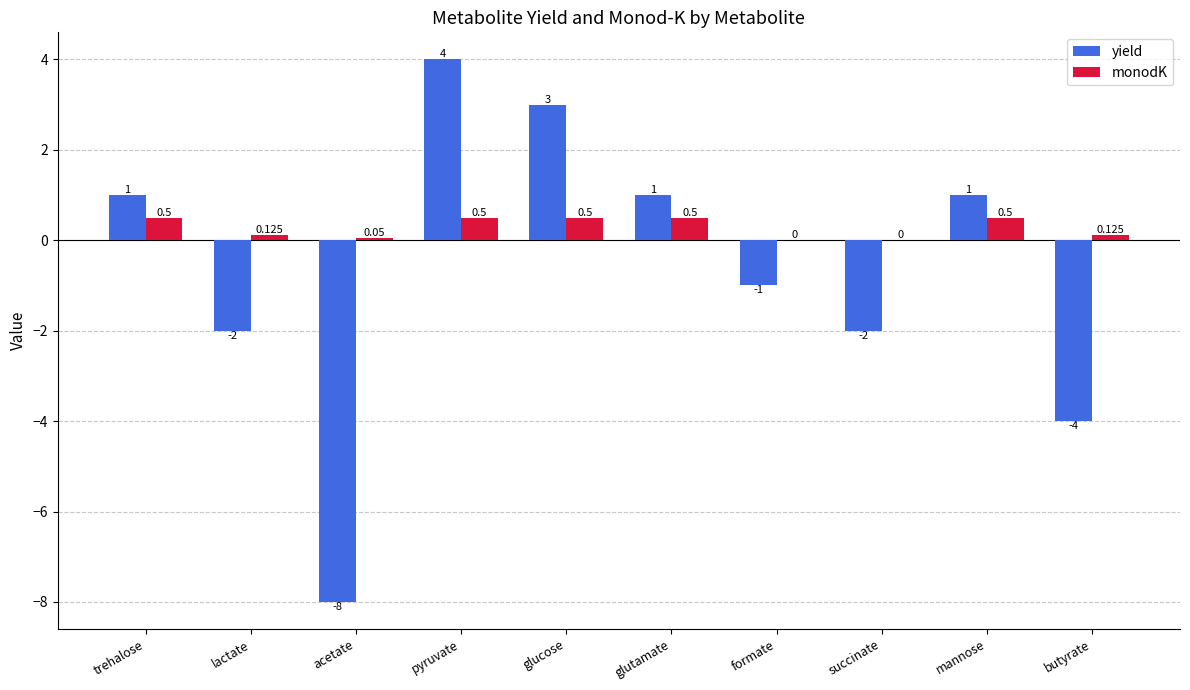

Where is yield nearest to the value -2?

lactate